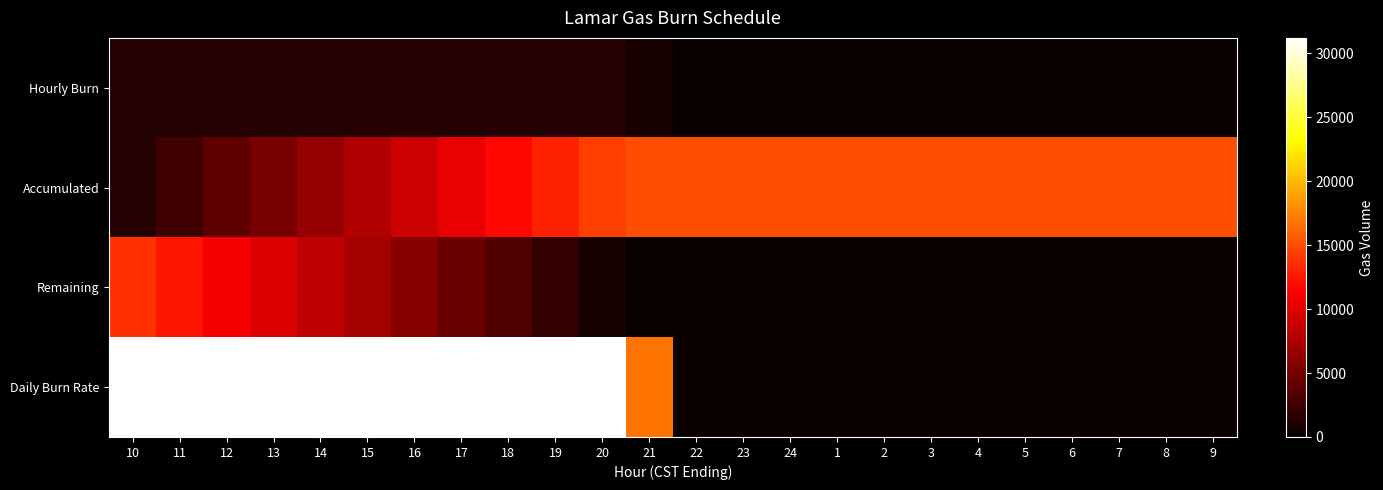

Reading right to left, what are all the values shown in this chart?

Hourly Burn: 9=0	8=0	7=0	6=0	5=0	4=0	3=0	2=0	1=0	24=0	23=0	22=0	21=700	20=1300	19=1300	18=1300	17=1300	16=1300	15=1300	14=1300	13=1300	12=1300	11=1300	10=1300
Accumulated: 9=15000	8=15000	7=15000	6=15000	5=15000	4=15000	3=15000	2=15000	1=15000	24=15000	23=15000	22=15000	21=15000	20=14300	19=13000	18=11700	17=10400	16=9100	15=7800	14=6500	13=5200	12=3900	11=2600	10=1300
Remaining: 9=0	8=0	7=0	6=0	5=0	4=0	3=0	2=0	1=0	24=0	23=0	22=0	21=0	20=700	19=2000	18=3300	17=4600	16=5900	15=7200	14=8500	13=9800	12=11100	11=12400	10=13700
Daily Burn Rate: 9=0	8=0	7=0	6=0	5=0	4=0	3=0	2=0	1=0	24=0	23=0	22=0	21=16800	20=31200	19=31200	18=31200	17=31200	16=31200	15=31200	14=31200	13=31200	12=31200	11=31200	10=31200